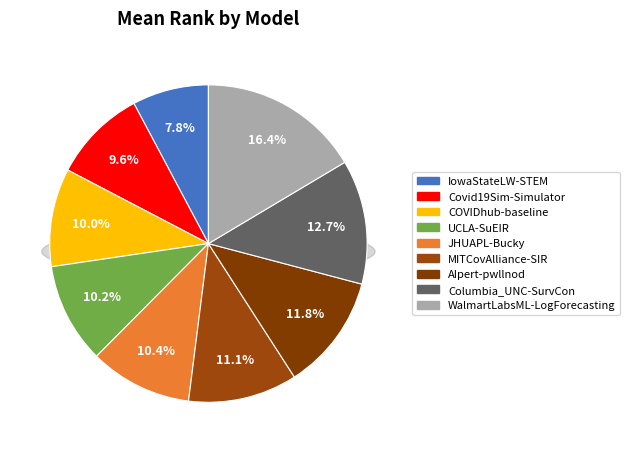

Combined, what portion of the pie is JHUAPL-Bucky and WalmartLabsML-LogForecasting?

26.9%